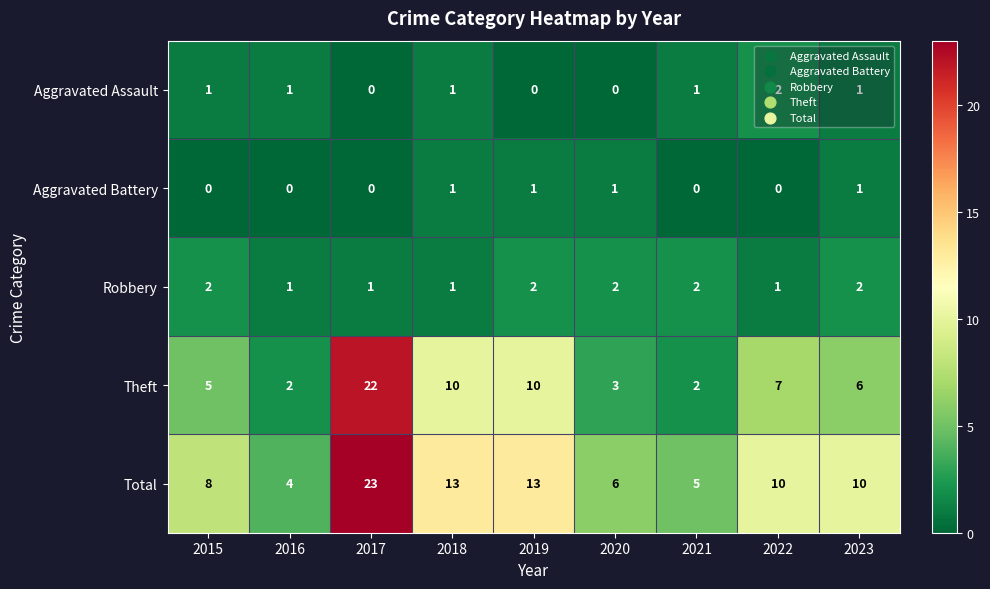

What is the difference between the second highest and second lowest values in the Theft series?

8